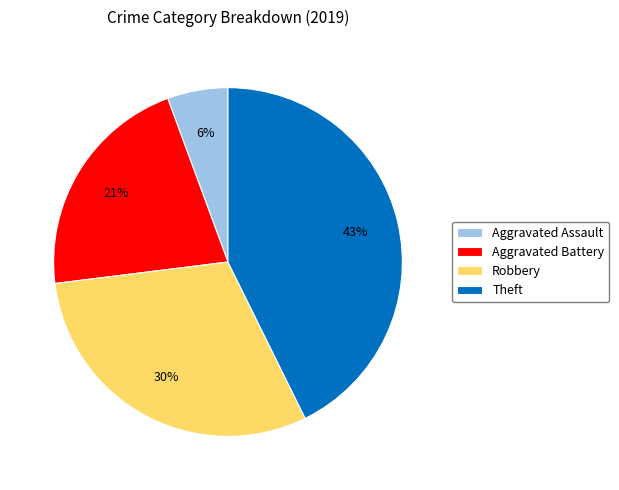

To the nearest percent, what is the difference between the largest and smallest slice percentages?

37%